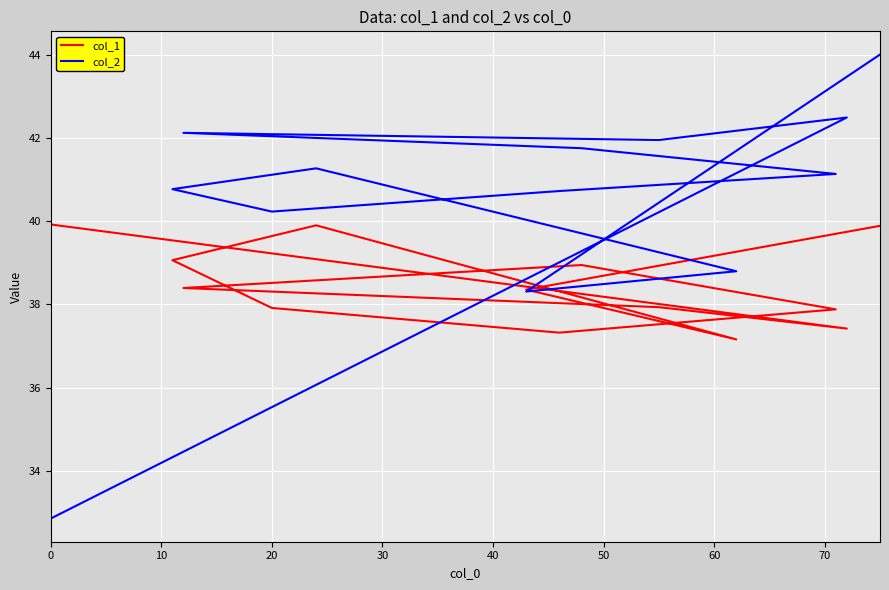

How many times do col_2 and col_1 cross each other?

3